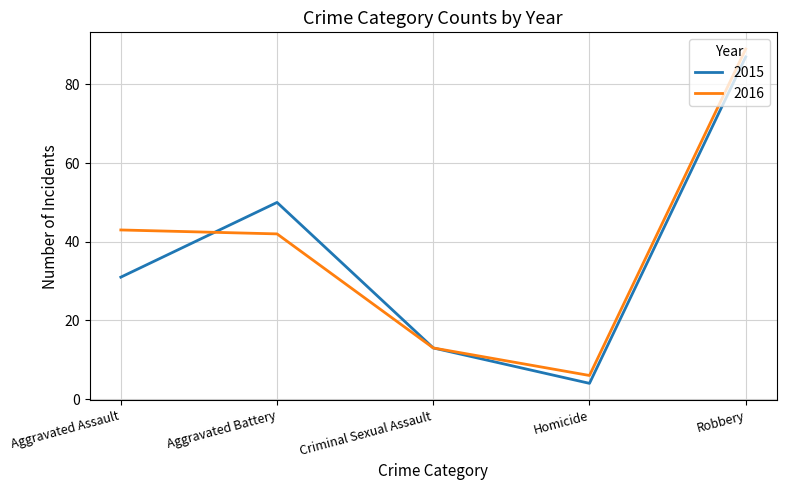

What position from the left is Criminal Sexual Assault?

3